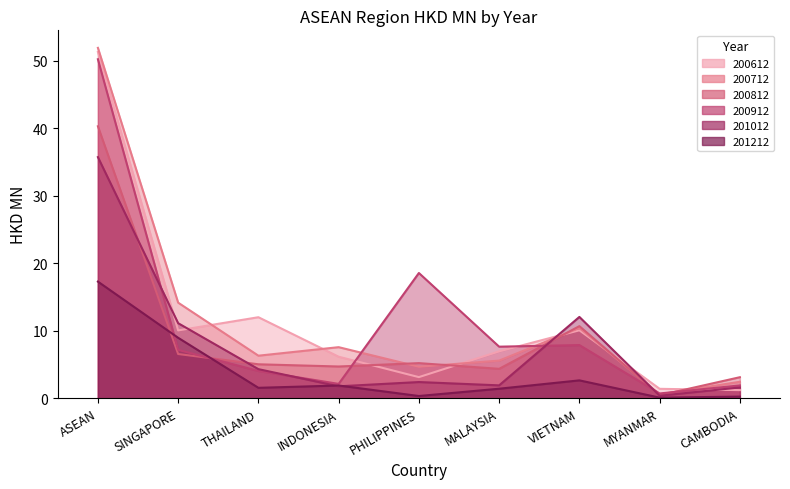

What is the spread (max minus min) of values at THAILAND?

10.5